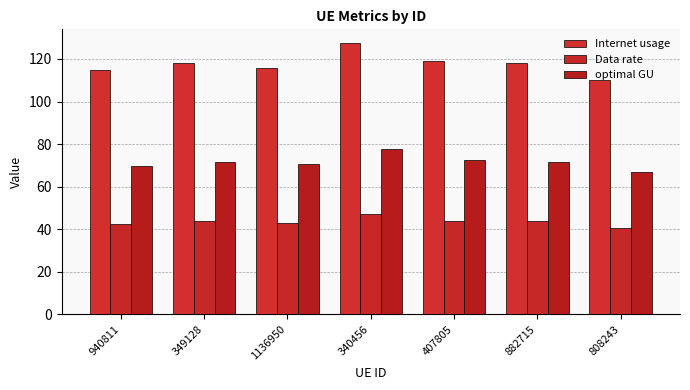

Are the bars horizontal?

No